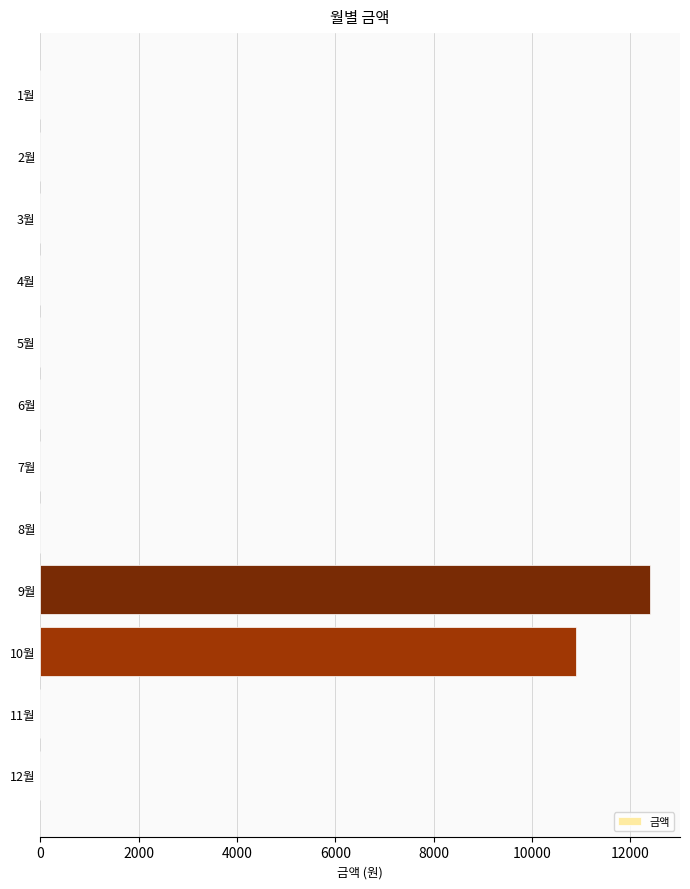

What is the greatest value displayed?

12390